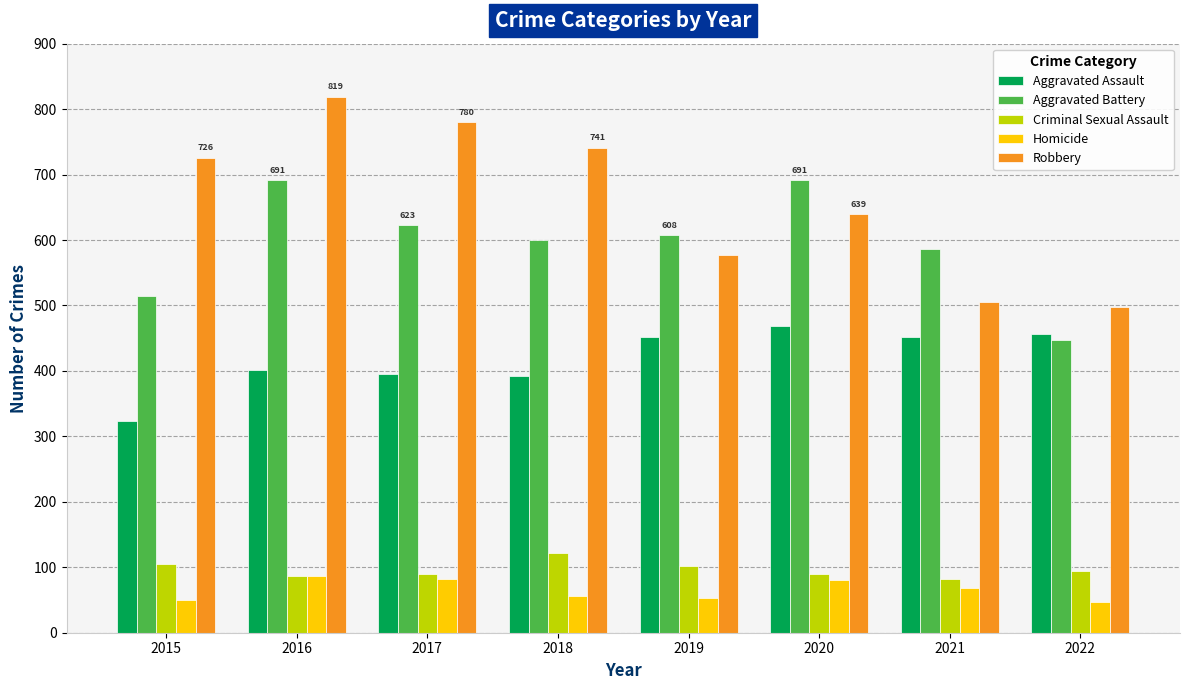

List the series in order of their peak value, lowest first.

Homicide, Criminal Sexual Assault, Aggravated Assault, Aggravated Battery, Robbery